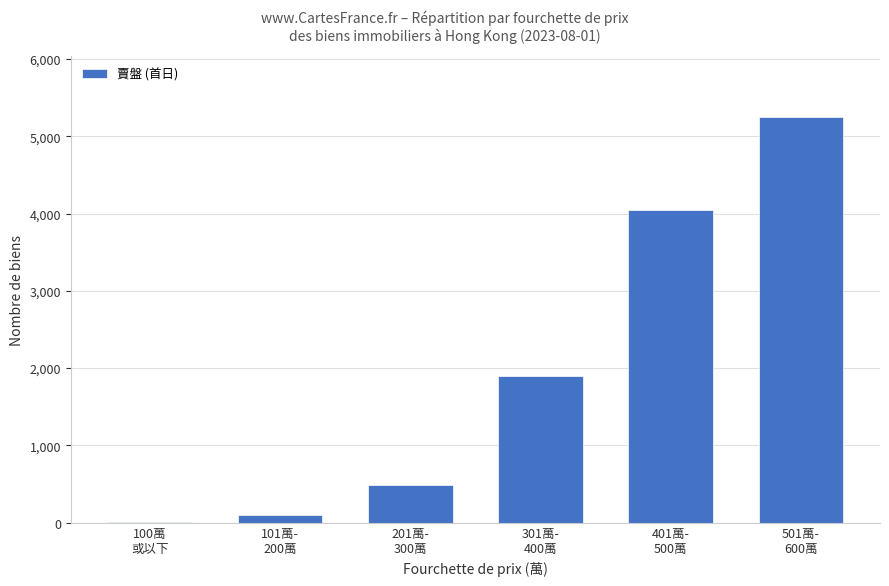

What is the difference between the values at 301萬-
400萬 and 401萬-
500萬?

2149